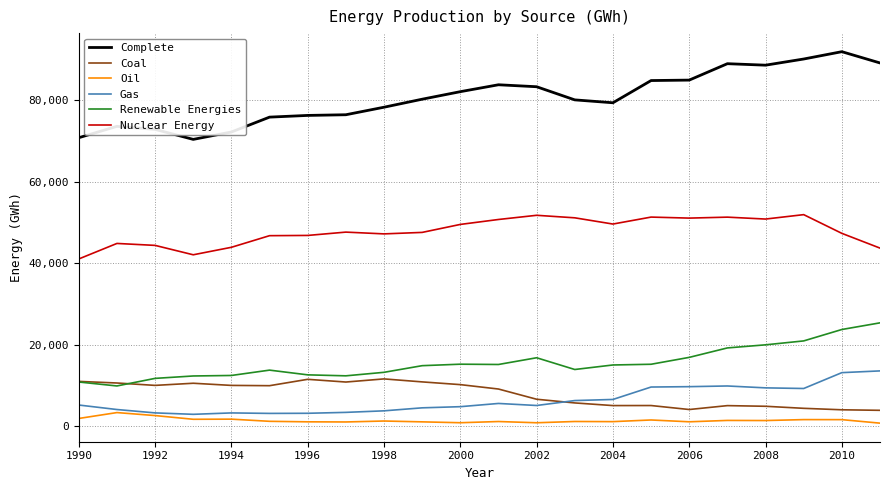

True or false: Complete has more than 1 points higher than both neighbors.

True